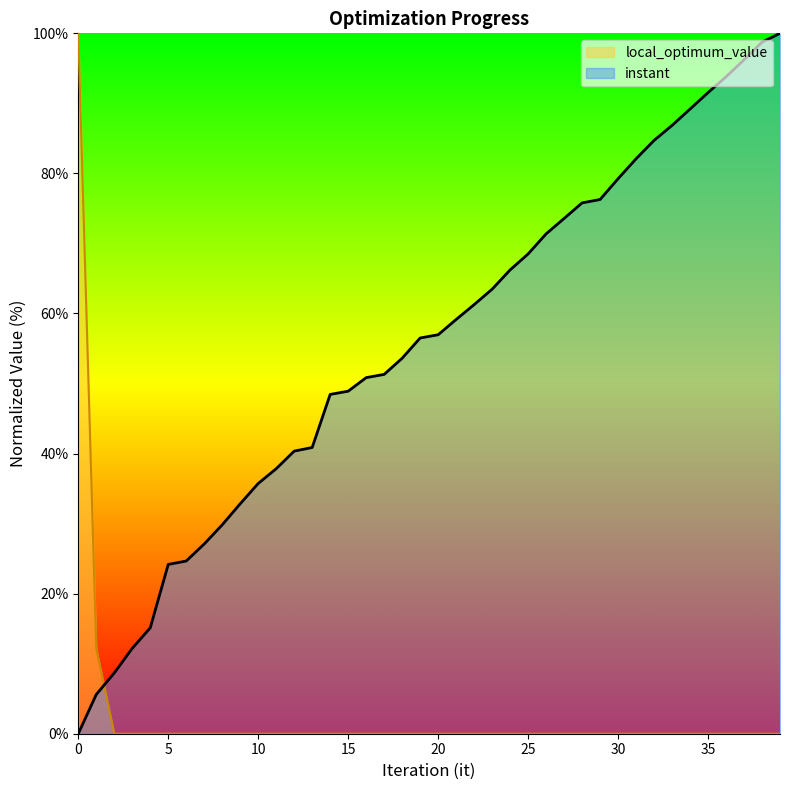

How many lines are shown in the chart?

2